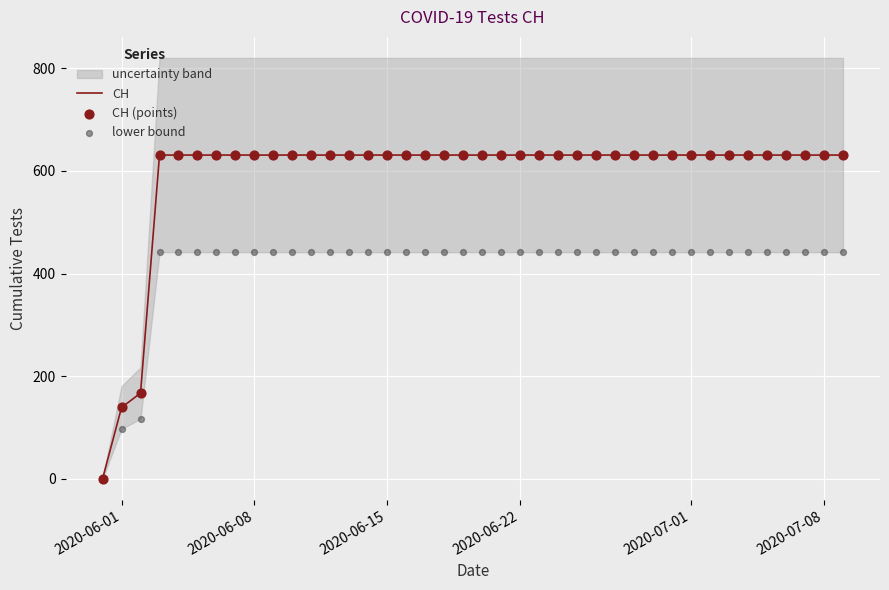

Which series reaches the minimum Y coordinate?

CH